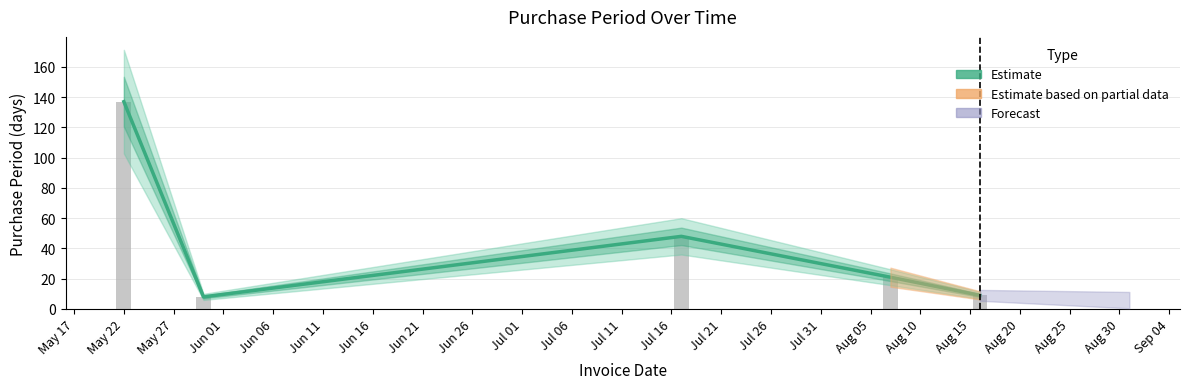

What is the value of the 5th bar from the left?

9